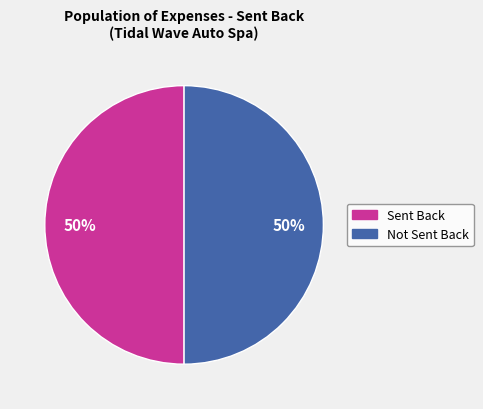

To the nearest percent, what is the average slice percentage?

50%